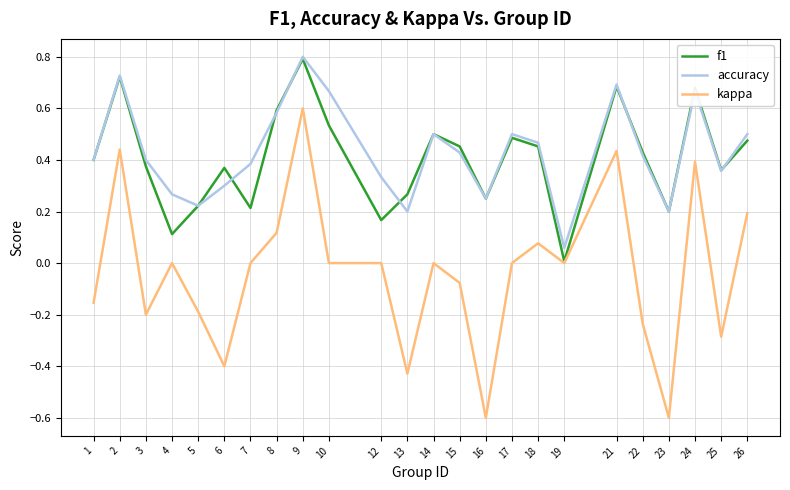

Count the number of data series in this chart.

3